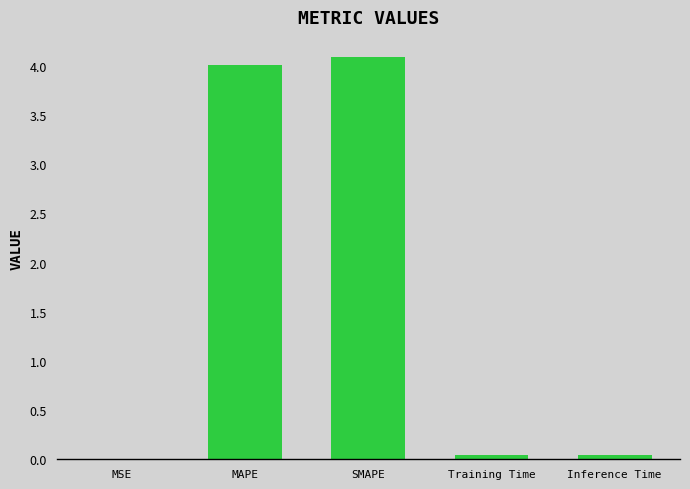

What is the sum of all values?

8.2